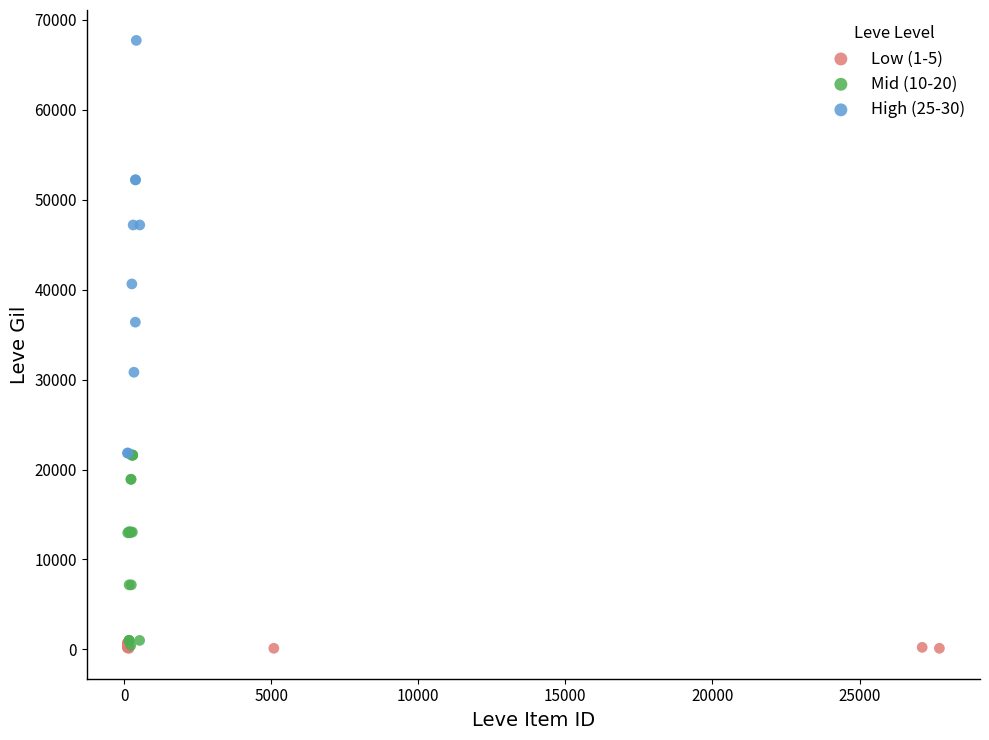

Which series contains the highest Y value?

High (25-30)